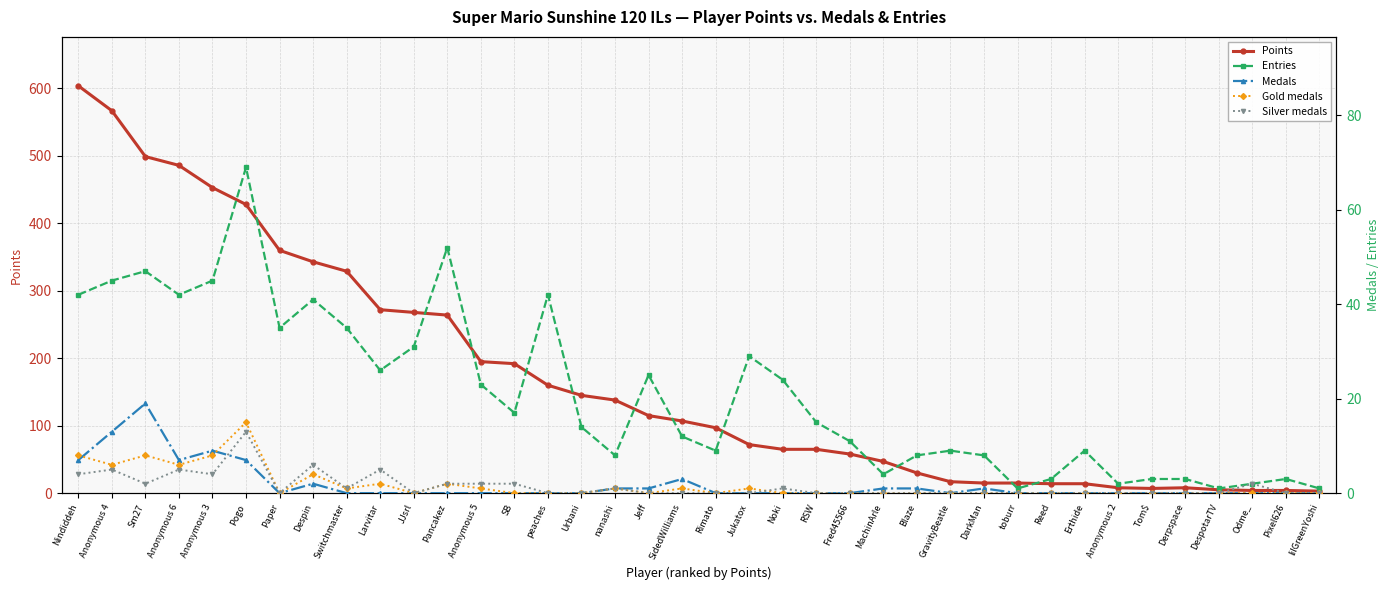

True or false: Gold medals has a value of -9 at Tom$.

False